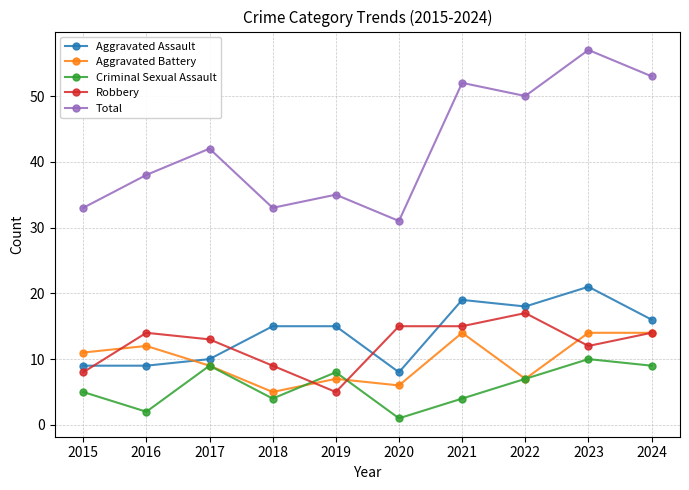

What is the value of the Total point at the 7th from the left?

52